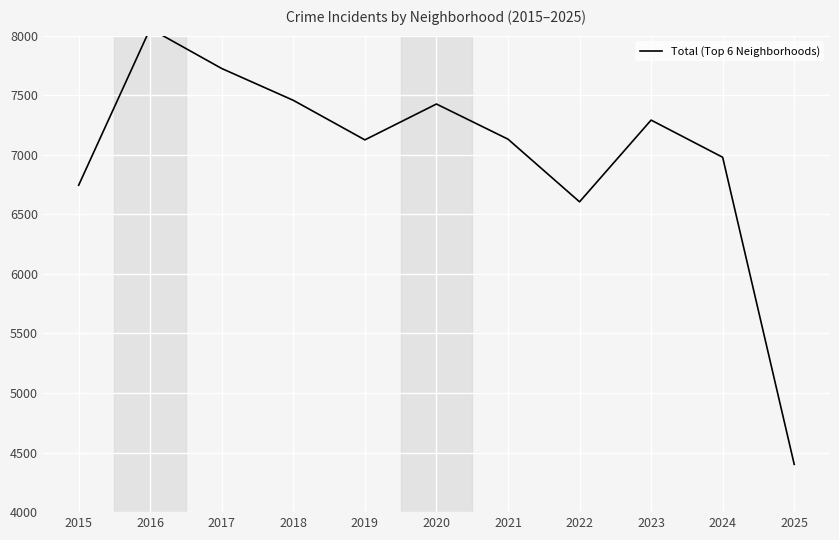

At which category does the data reach its first local valley?

2019